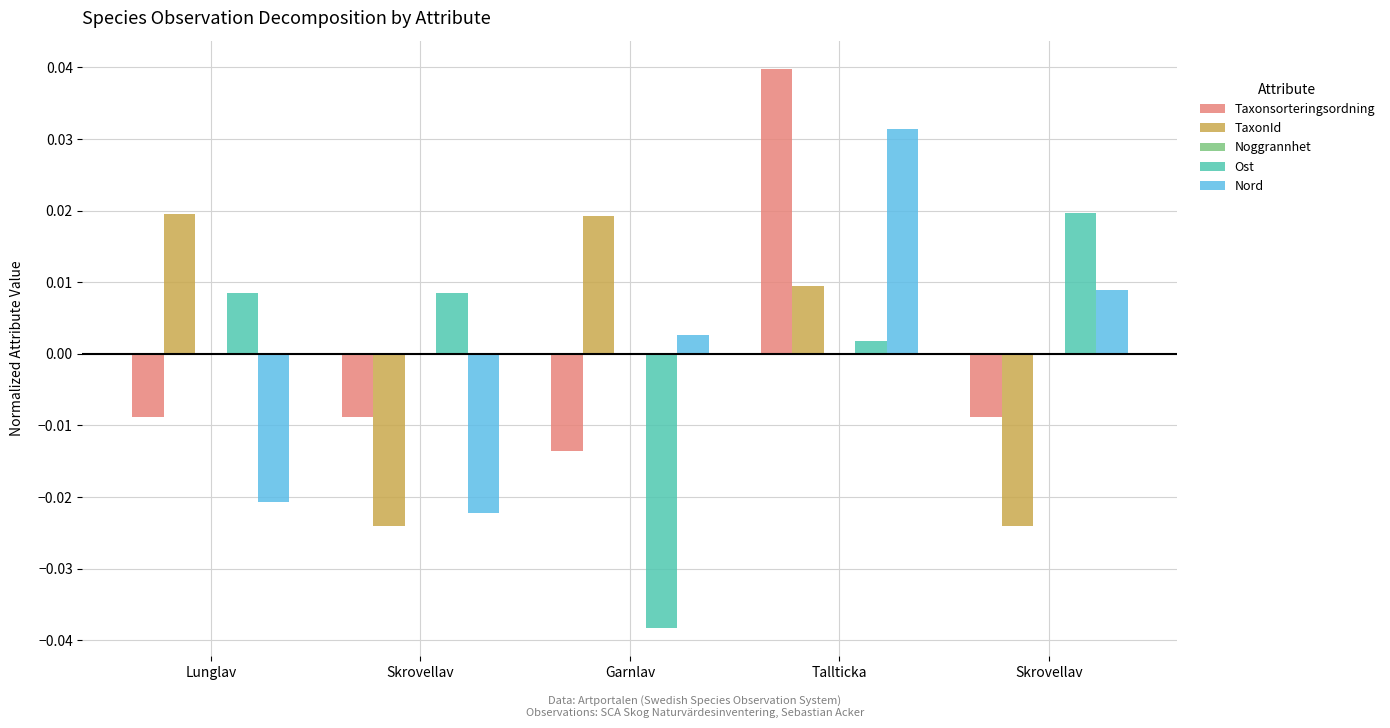

At which category is the sum across all series the highest?

Tallticka